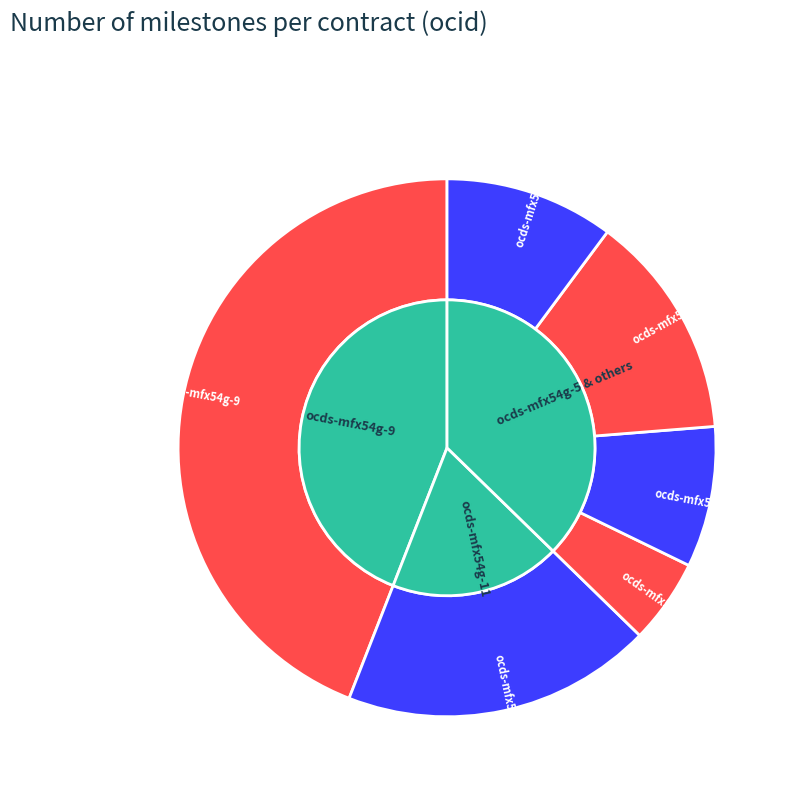

Is the sum of ocds-mfx54g-5 and ocds-mfx54g-11 greater than half?

No